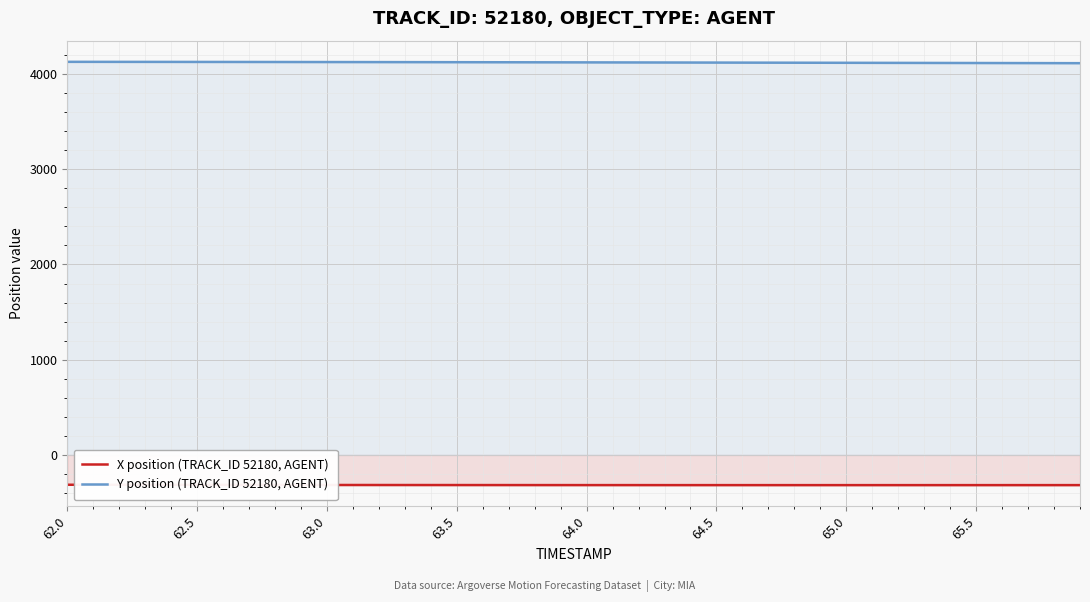

Rank the series by their average value, from lowest to highest.

X position (TRACK_ID 52180, AGENT), Y position (TRACK_ID 52180, AGENT)